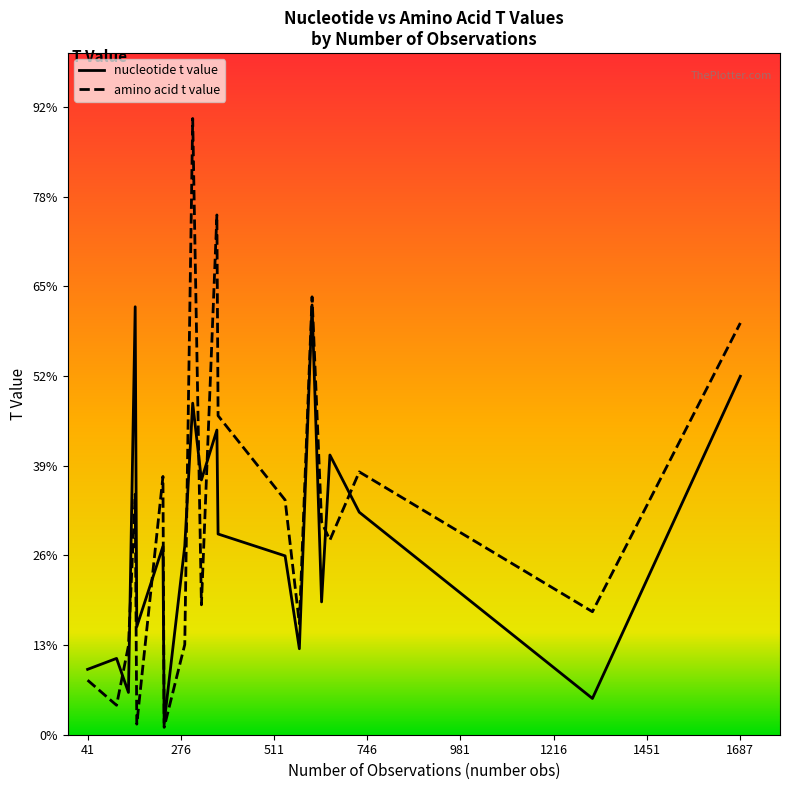

How many series are shown in this chart?

2